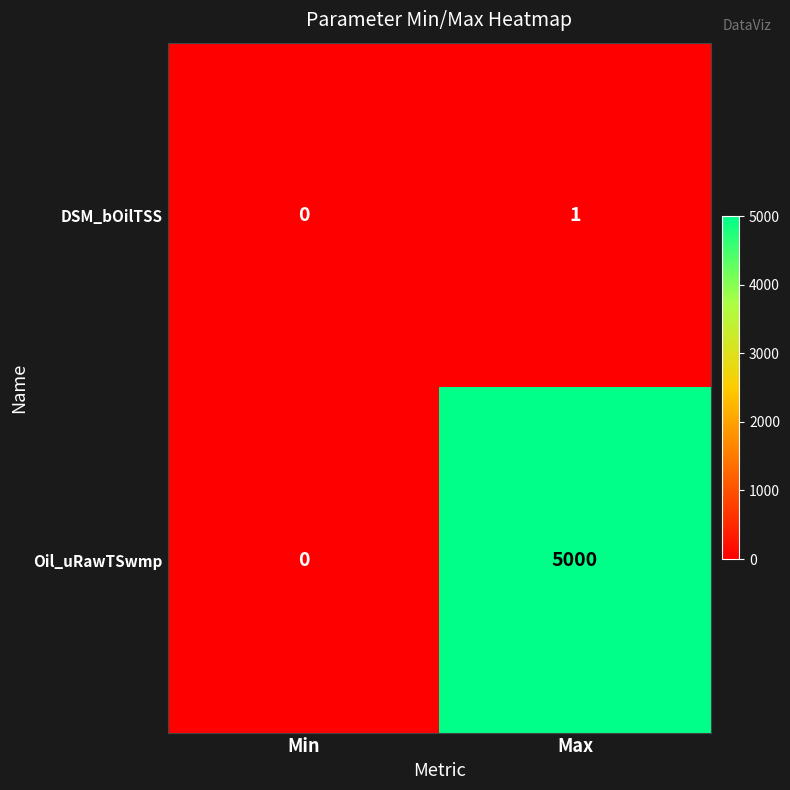

At which label does Oil_uRawTSwmp reach its peak?

Max